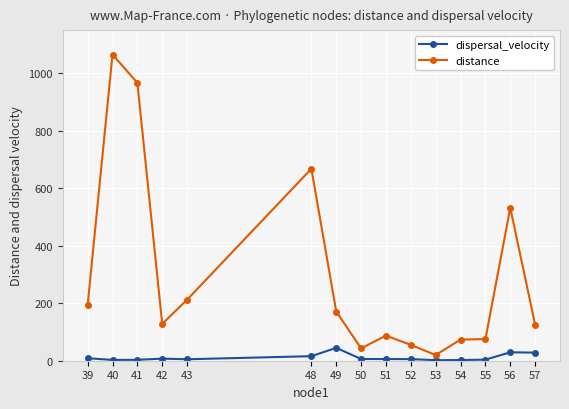

At 57, list the series in order from smallest to largest.

dispersal_velocity, distance